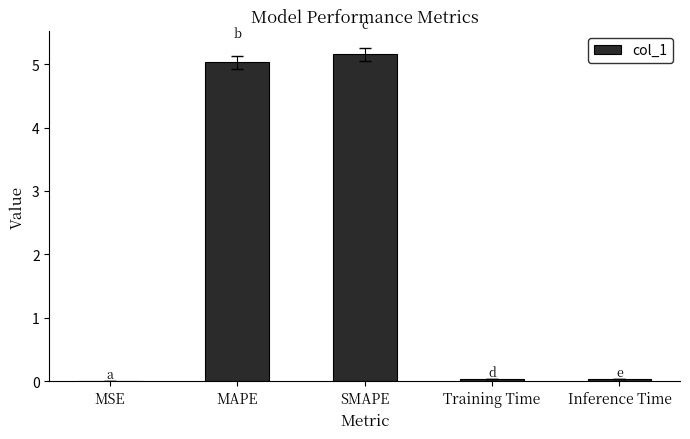

Which category has the highest value across all series?

SMAPE